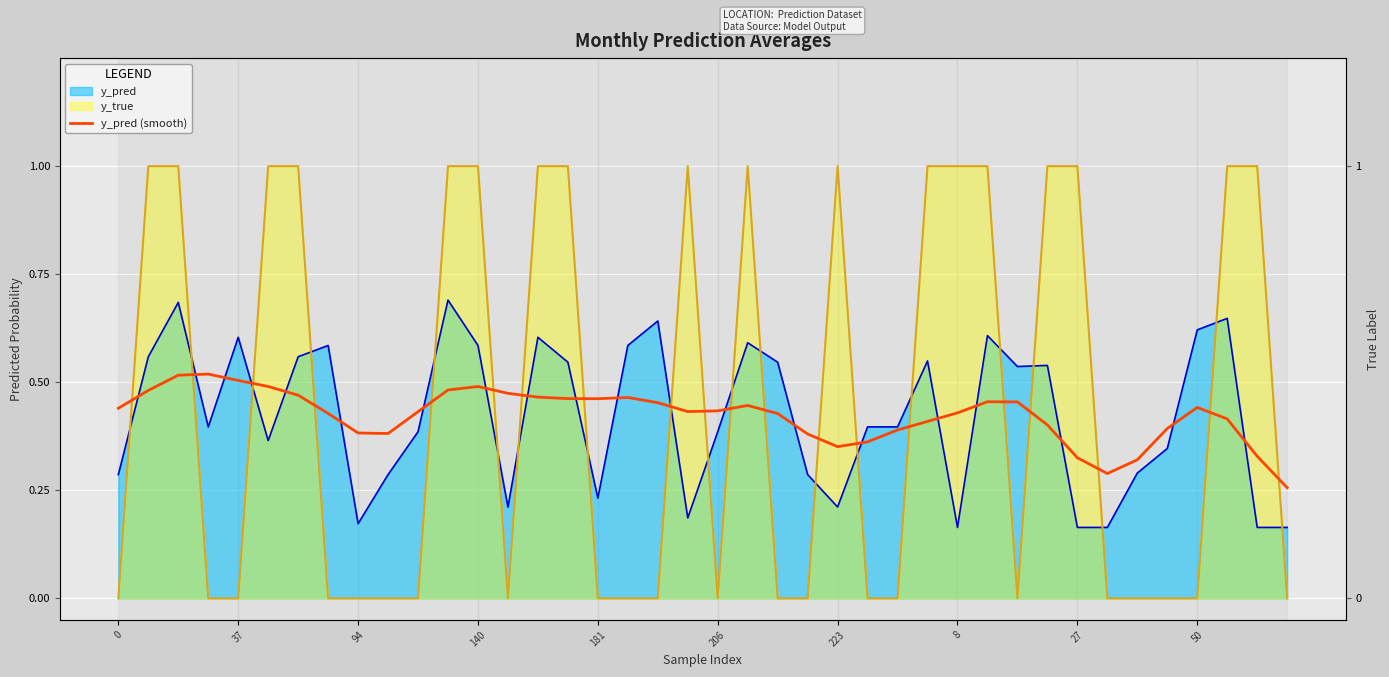

Reading left to right, list all the values displayed in this chart.

0.4	0.5	0.5	0.5	0.5	0.5	0.5	0.4	0.4	0.4	0.4	0.5	0.5	0.5	0.5	0.5	0.5	0.5	0.5	0.4	0.4	0.4	0.4	0.4	0.4	0.4	0.4	0.4	0.4	0.5	0.5	0.4	0.3	0.3	0.3	0.4	0.4	0.4	0.3	0.3